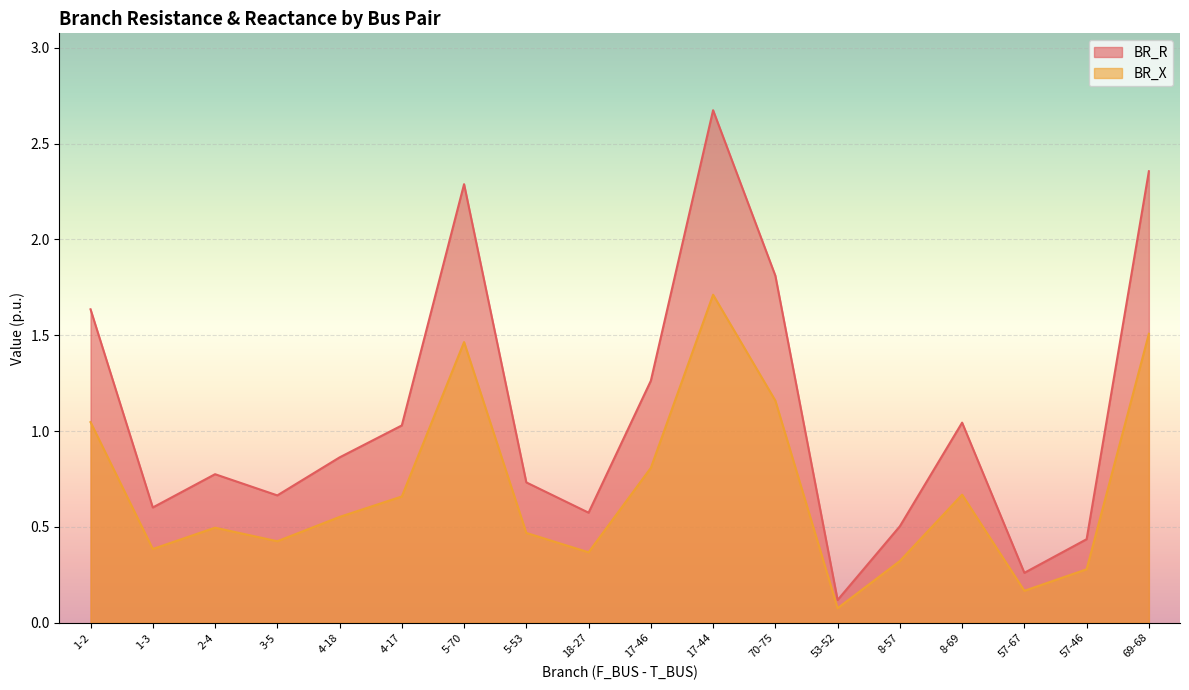

Which label corresponds to the smallest value in the chart?

53-52